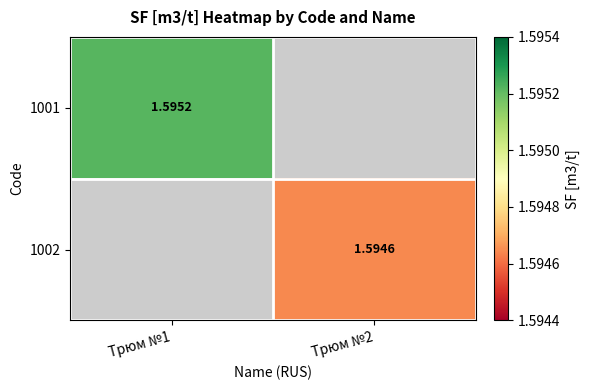

Is the value of 1002 at Трюм №2 greater than the value of 1001 at Трюм №1?

No